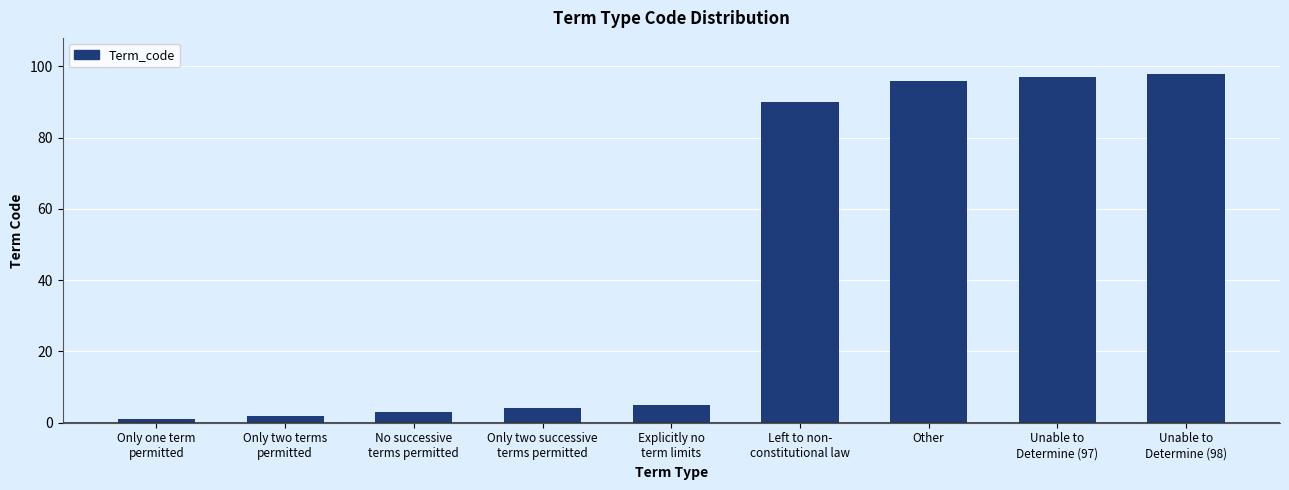

Are the bars horizontal?

No